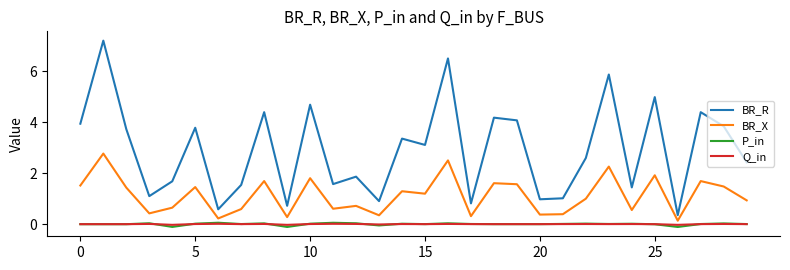

What are all the series names shown in the legend?

BR_R, BR_X, P_in, Q_in